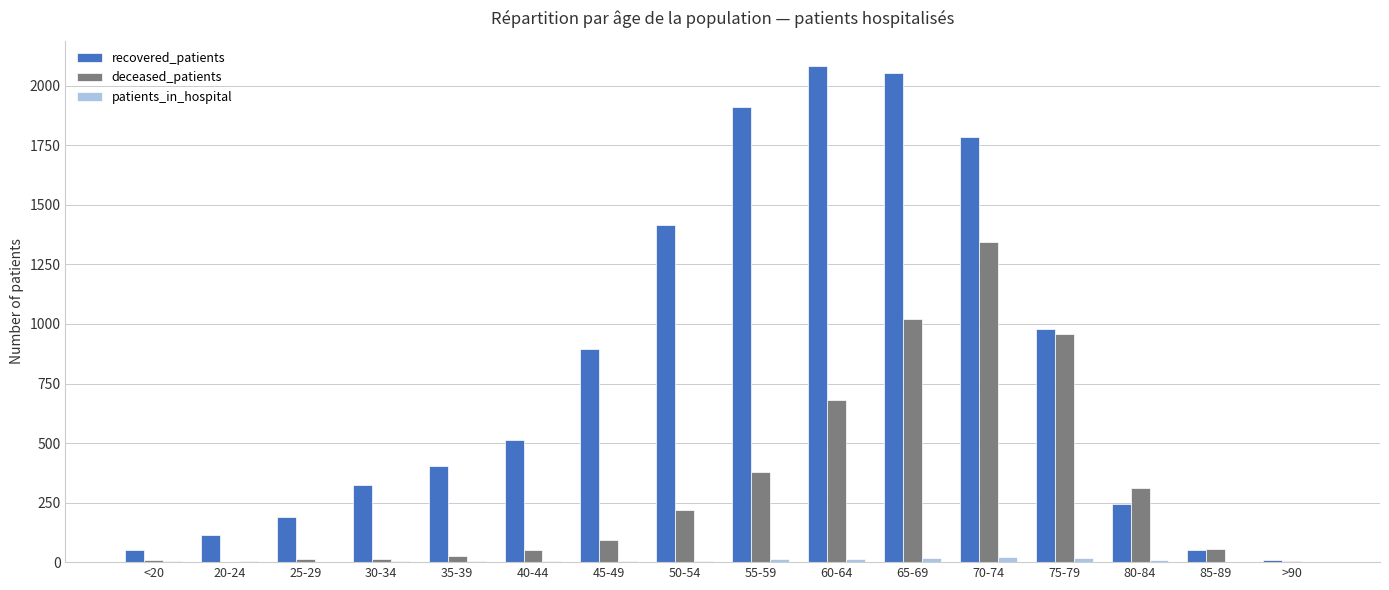

Which series changed the most between 25-29 and 45-49?

recovered_patients